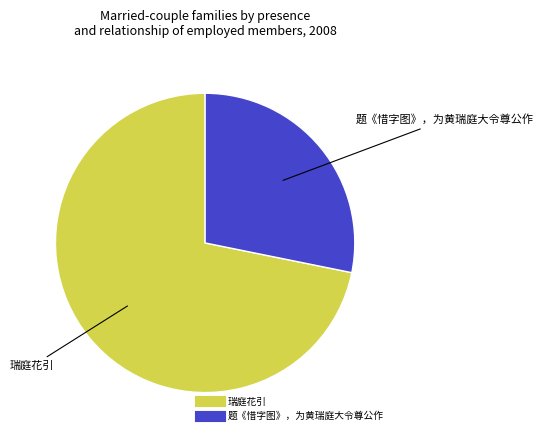

Which category has the smallest portion of the pie?

题《惜字图》，为黄瑞庭大令尊公作